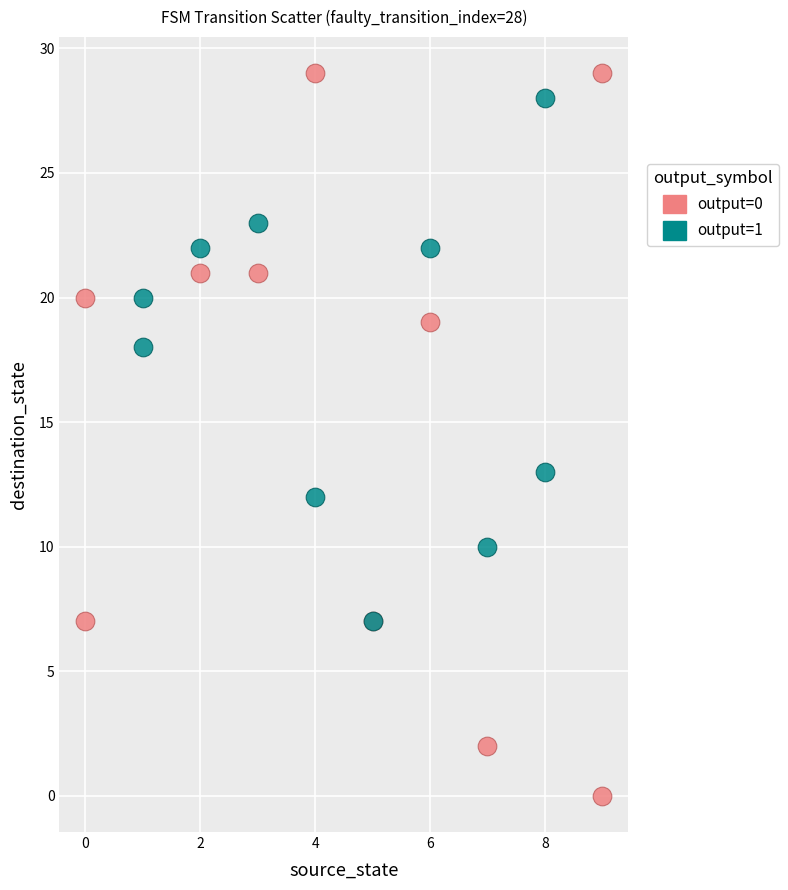

Which series has the widest spread of Y values?

output=0